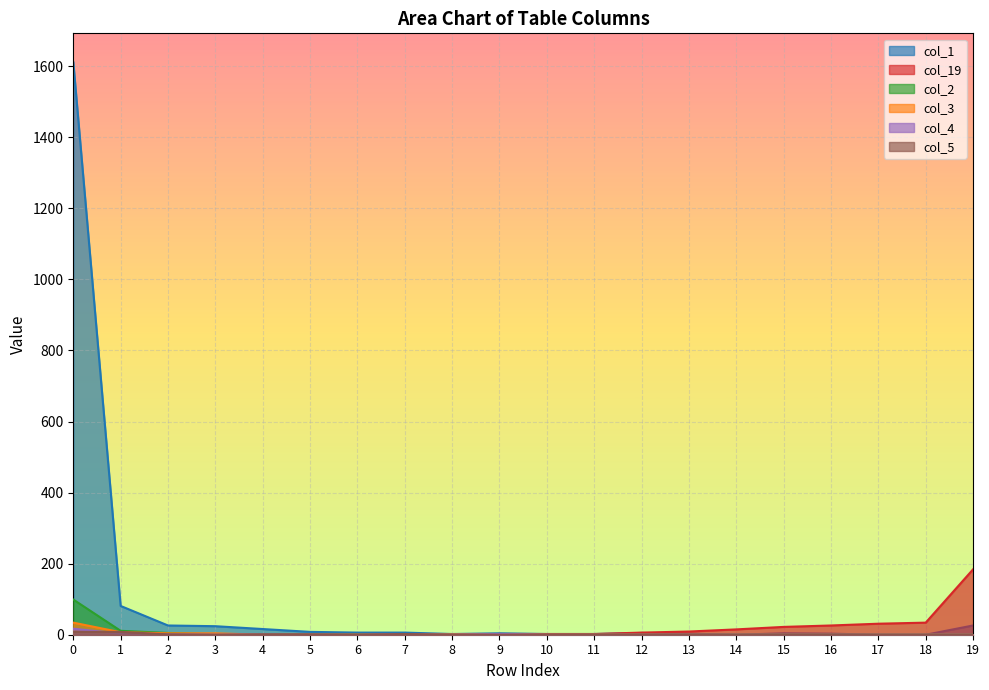

How many interior local valleys does the col_5 series have?

2